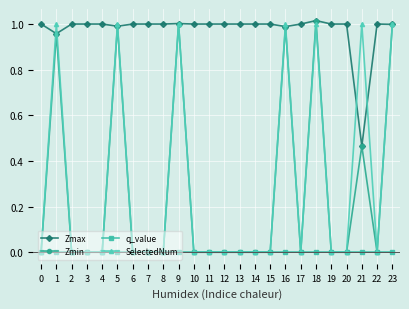

At which category does Zmax reach its first local valley?

1